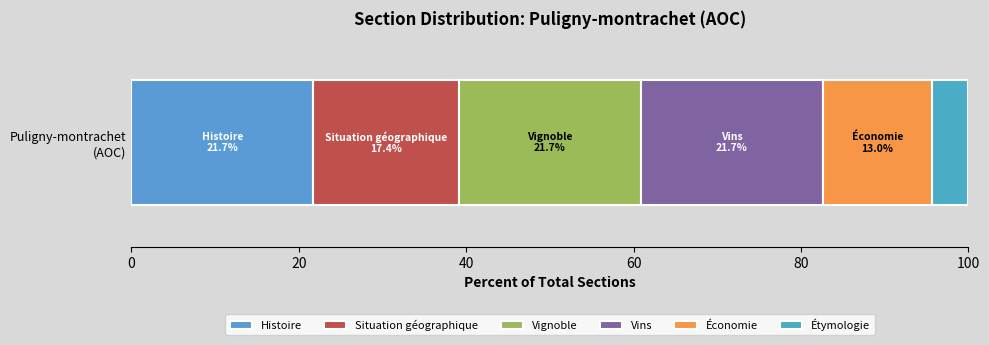

How many series are shown in this chart?

6